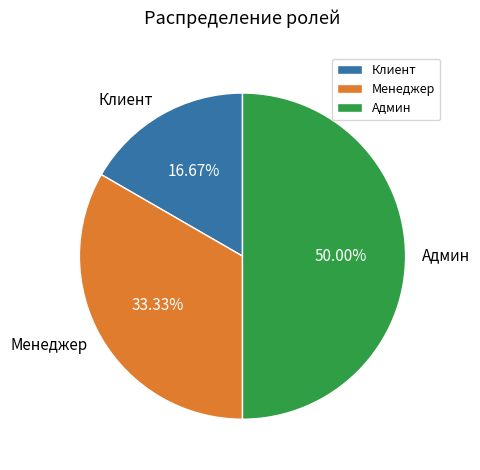

What is the total percentage of Менеджер and Клиент?

50.0%